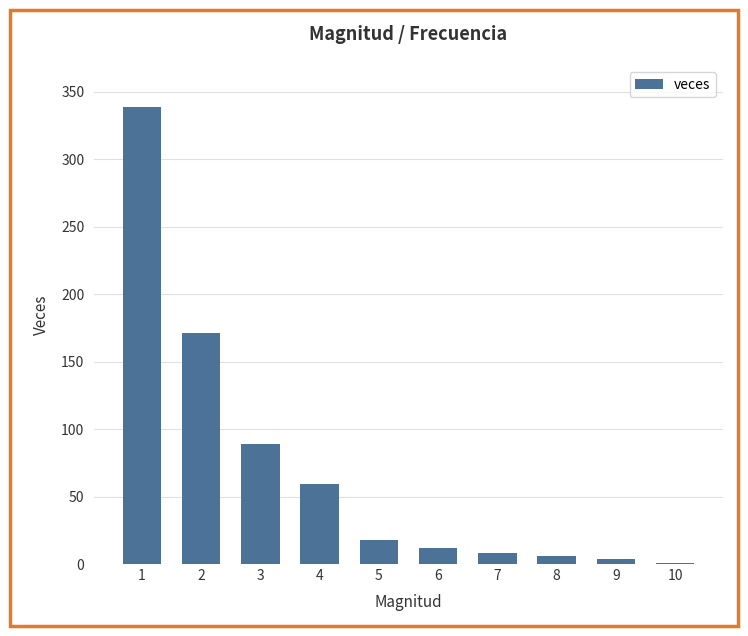

True or false: the data shows 201 at 1.

False